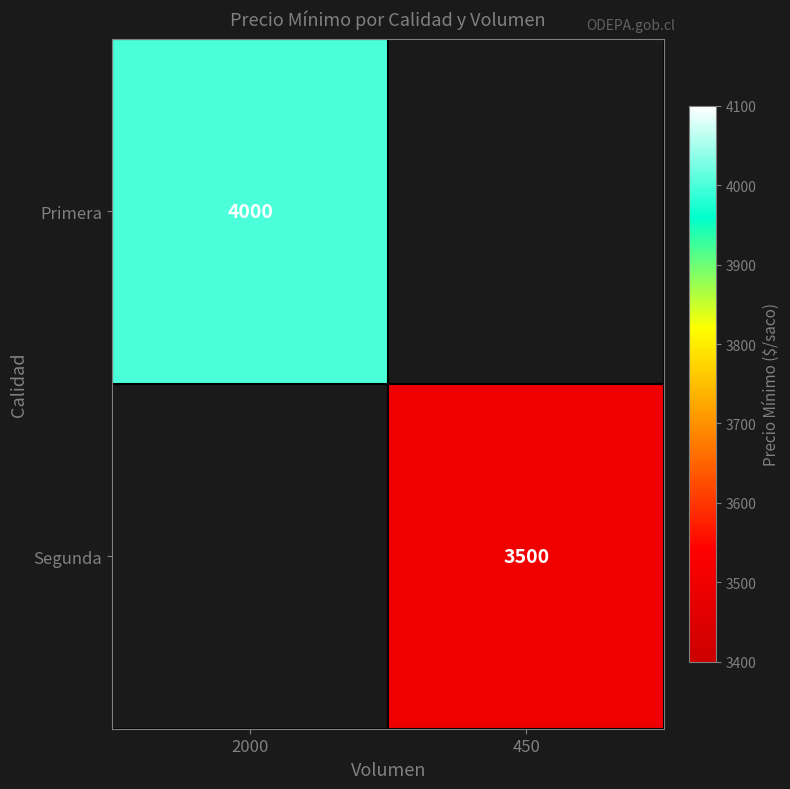

The value of Segunda at 450 is 3500. True or false?

True